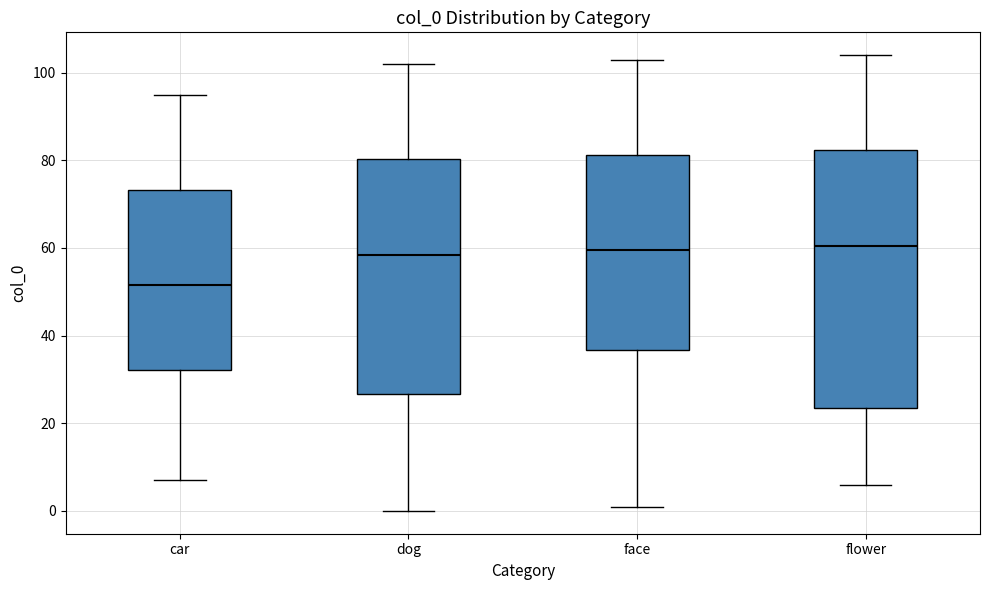

Where is the upper edge of the box for flower on the y-axis? The values are not printed on the chart, so give them approximately, as read against the axis.

82